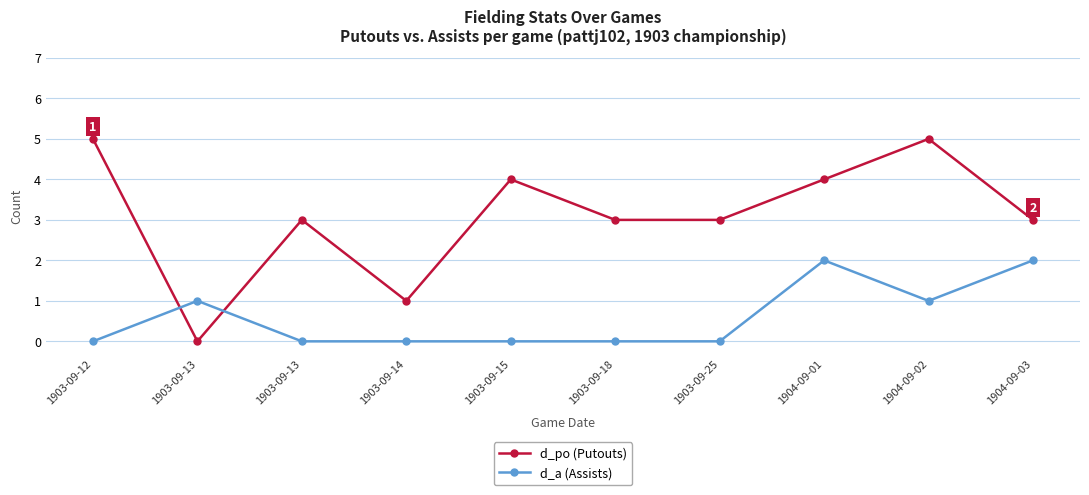

Count the number of data series in this chart.

2